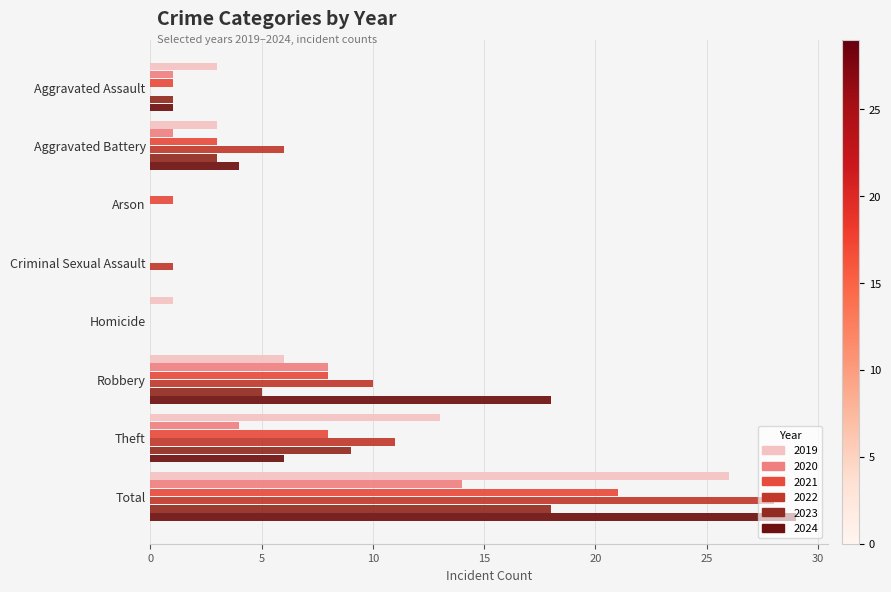

Between Aggravated Battery and Arson, which series saw the biggest shift?

2022